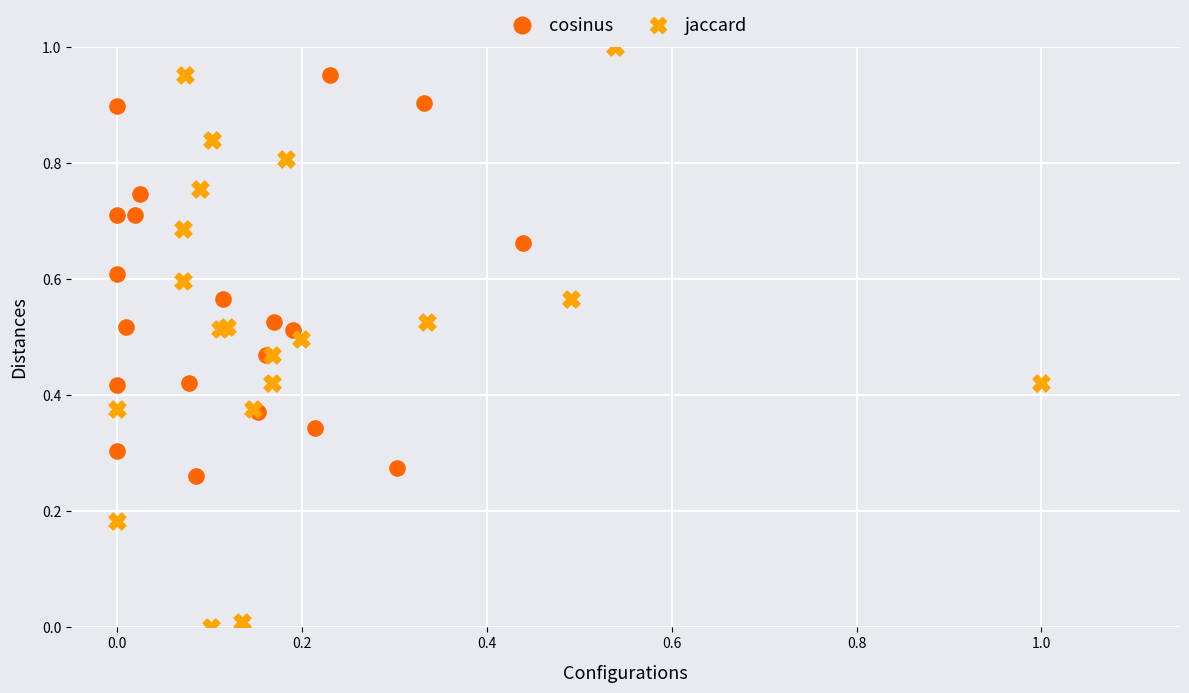

What are all the series names shown in the legend?

cosinus, jaccard